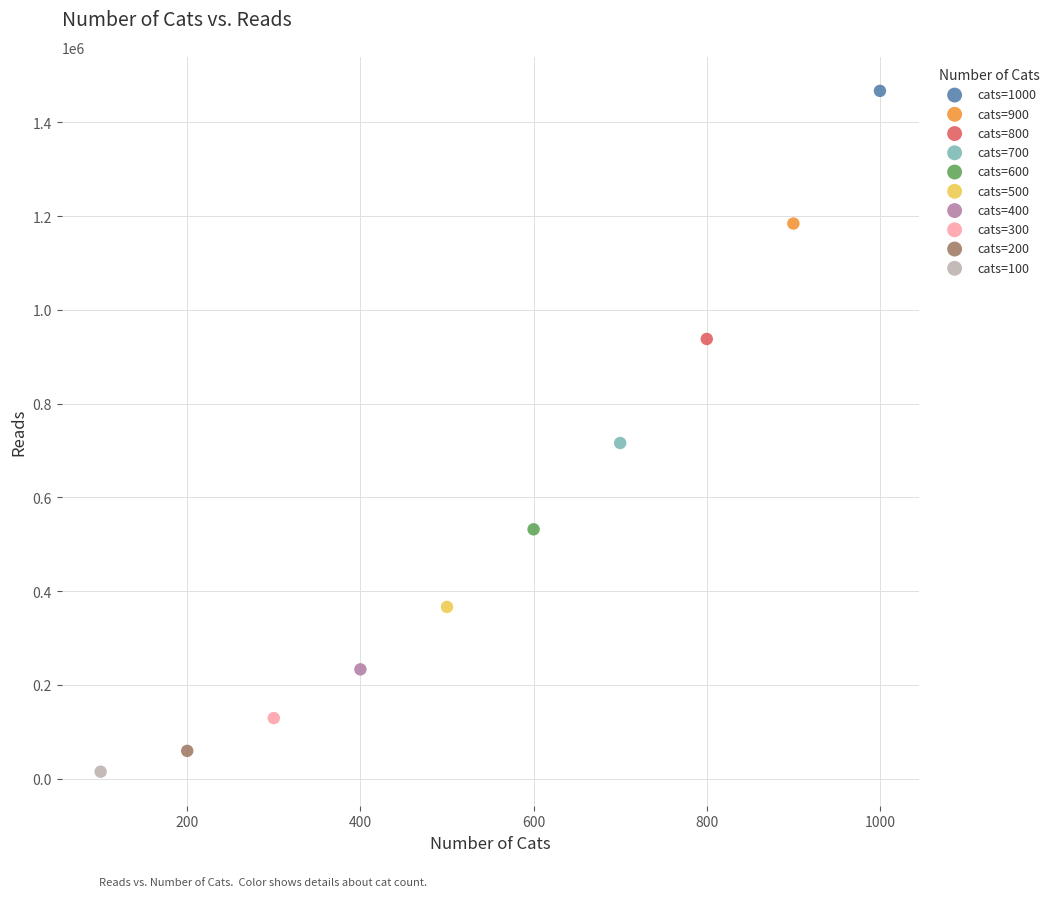

What are all the series names shown in the legend?

cats=1000, cats=900, cats=800, cats=700, cats=600, cats=500, cats=400, cats=300, cats=200, cats=100